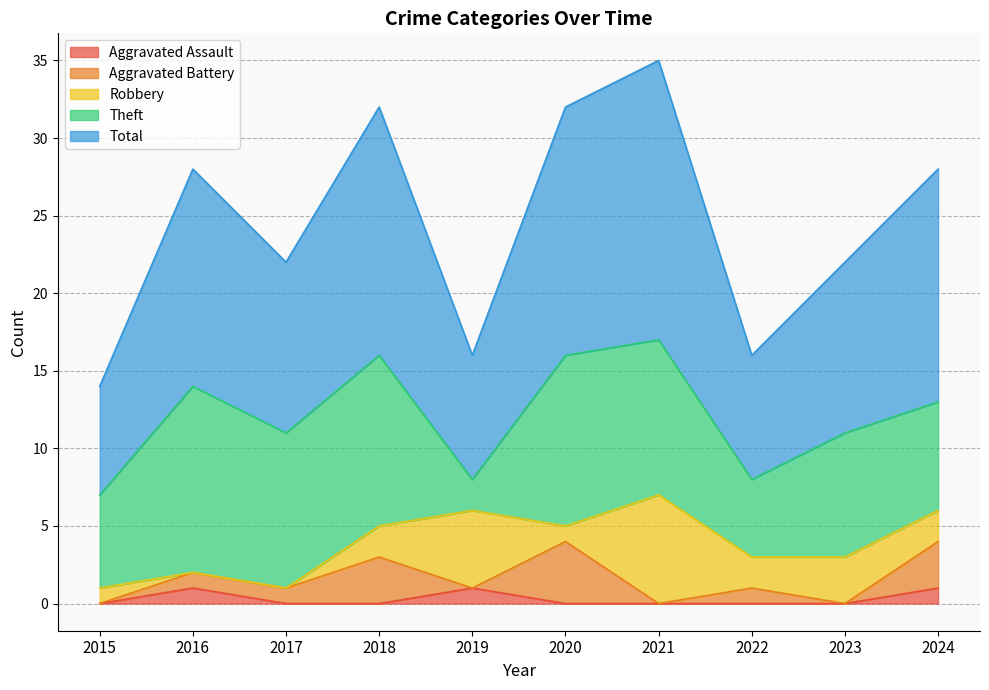

Between 2016 and 2022, which series saw the biggest shift?

Theft